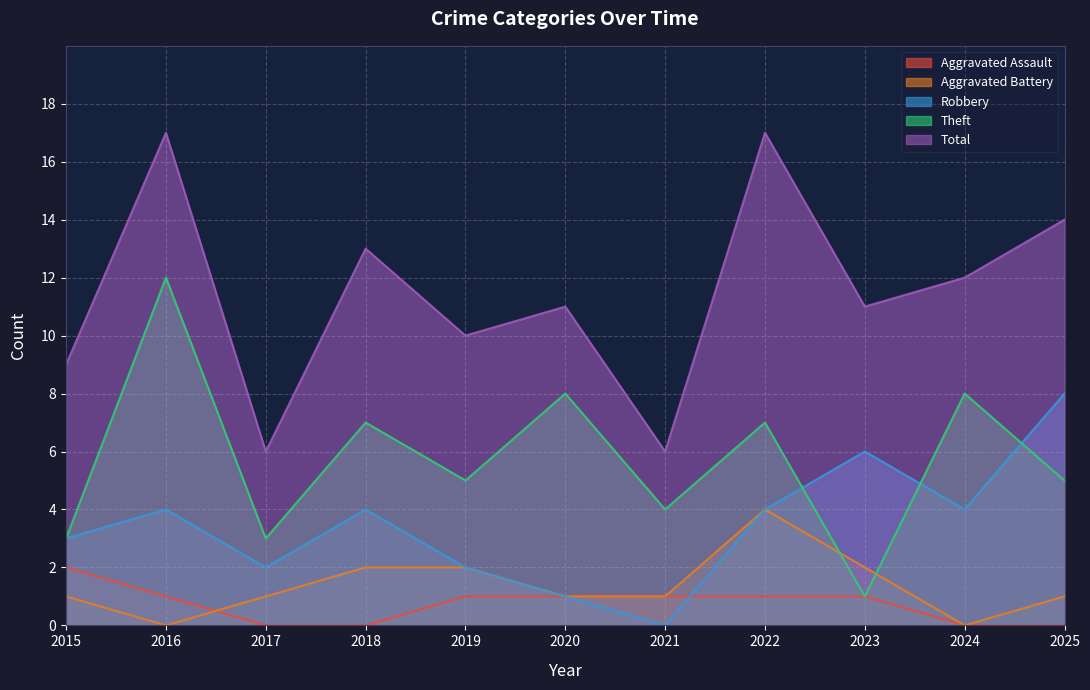

Reading left to right, what are all the values shown in this chart?

Aggravated Assault: 2	1	0	0	1	1	1	1	1	0	0
Aggravated Battery: 1	0	1	2	2	1	1	4	2	0	1
Robbery: 3	4	2	4	2	1	0	4	6	4	8
Theft: 3	12	3	7	5	8	4	7	1	8	5
Total: 9	17	6	13	10	11	6	17	11	12	14